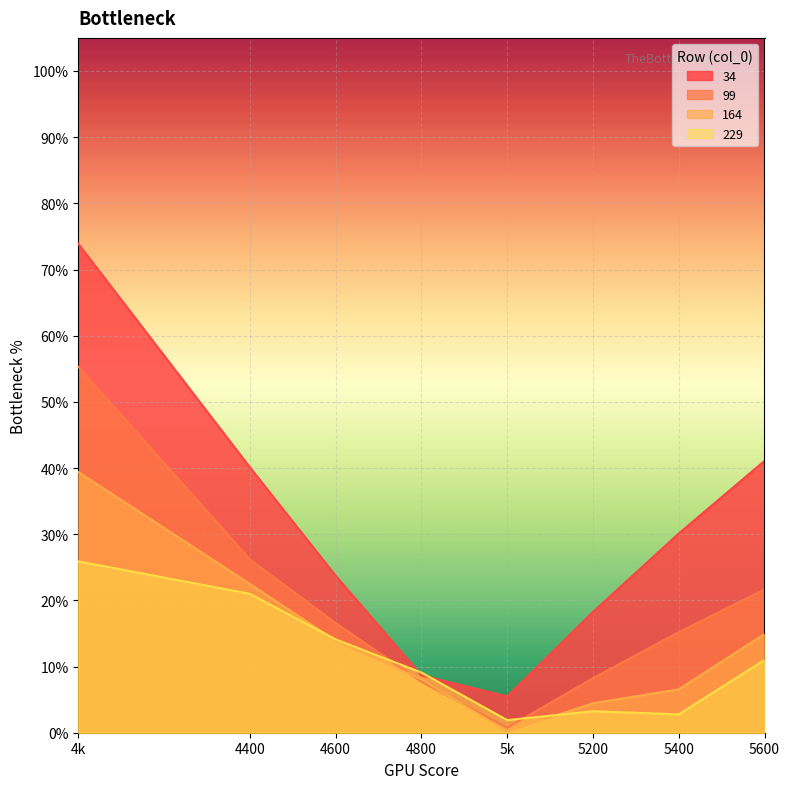

What is the sum of all 164 values?

1.1